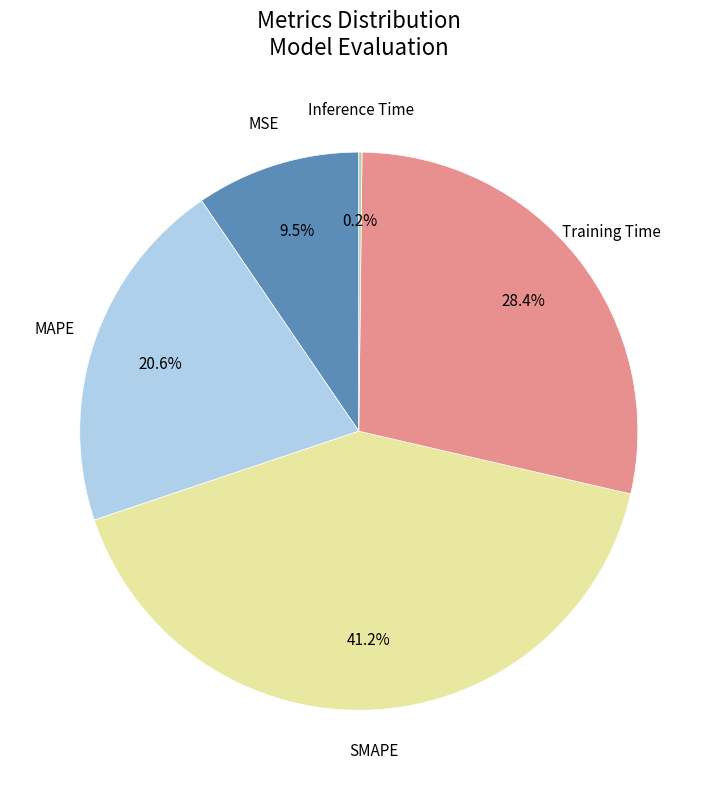

Does any single category account for the majority?

No